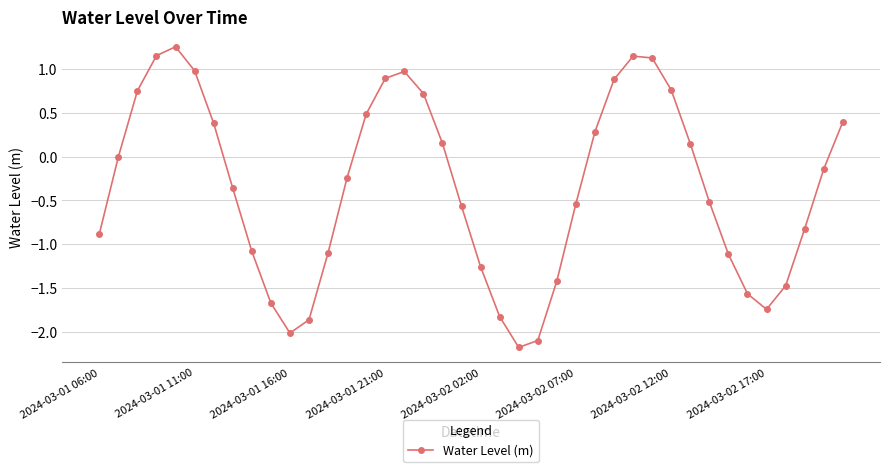

What is the smallest value displayed?

-2.2